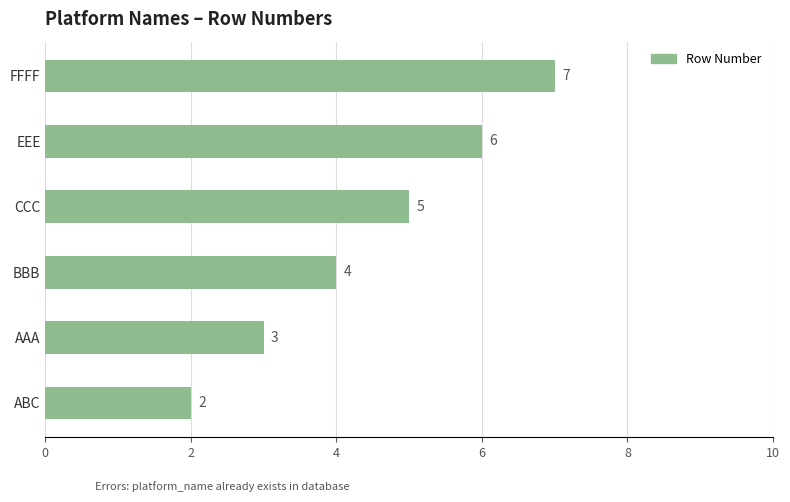

Between BBB and AAA, which is larger?

BBB